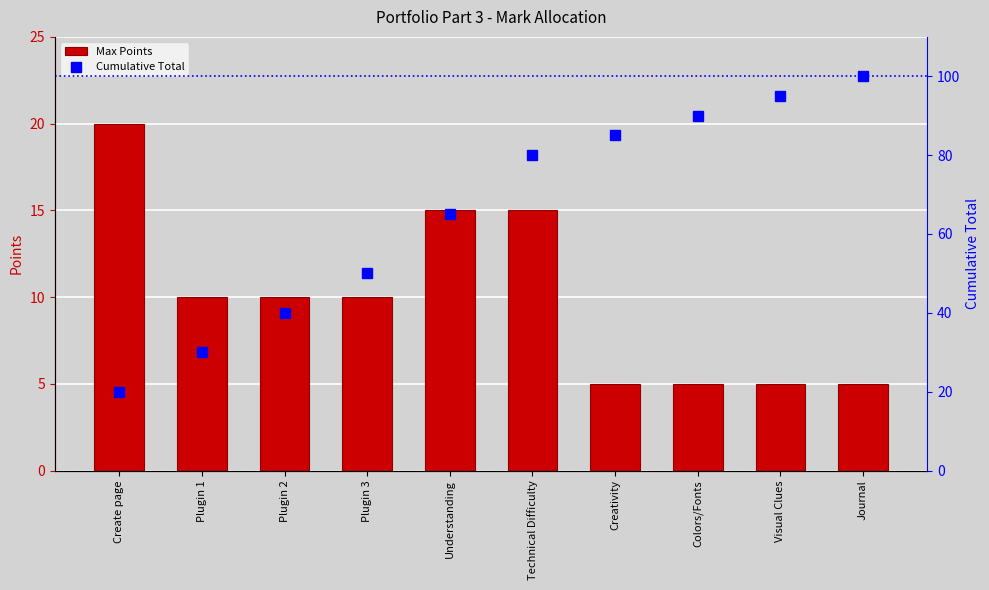

What is the value of the Max Points bar at the 10th from the left?

5